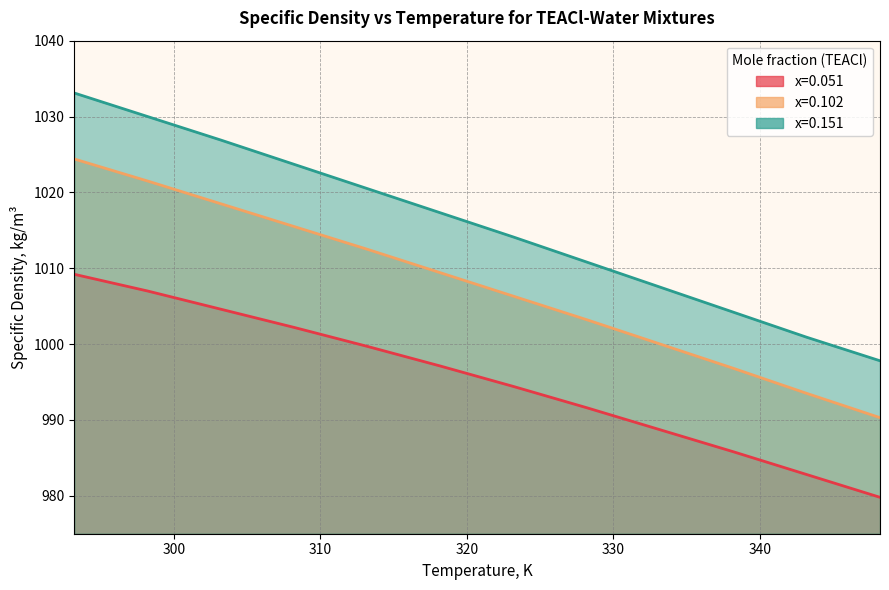

List the labels in order of x=0.151 value, largest first.

293.2, 298.2, 303.2, 308.2, 313.2, 318.2, 323.2, 328.2, 333.2, 338.2, 343.2, 348.2